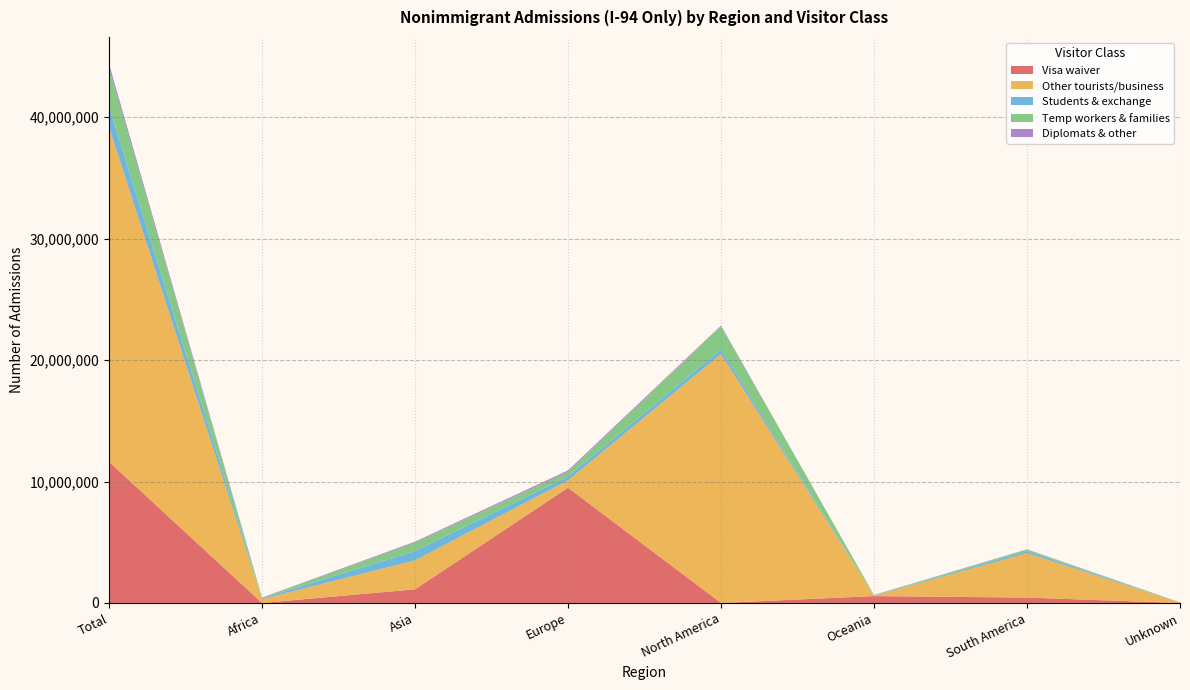

Reading left to right, extract all data points from this chart.

Visa waiver: Total=11625987	Africa=0	Asia=1123752	Europe=9491434	North America=0	Oceania=567099	South America=443702	Unknown=0
Other tourists/business: Total=27554737	Africa=319050	Asia=2388362	Europe=608910	North America=20512970	Oceania=26590	South America=3658250	Unknown=40605
Students & exchange: Total=1696717	Africa=64384	Asia=756055	Europe=317648	North America=368265	Oceania=12983	South America=171293	Unknown=6089
Temp workers & families: Total=3176965	Africa=31186	Asia=698041	Europe=372822	North America=1912634	Oceania=45823	South America=112102	Unknown=4357
Diplomats & other: Total=331226	Africa=30981	Asia=80981	Europe=123823	North America=50524	Oceania=11415	South America=31637	Unknown=1865